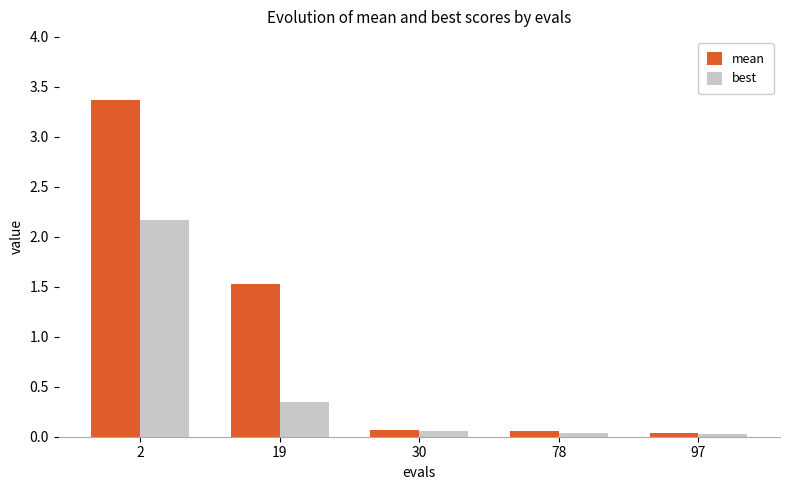

Is it true that mean equals 0.0 at 97?

True